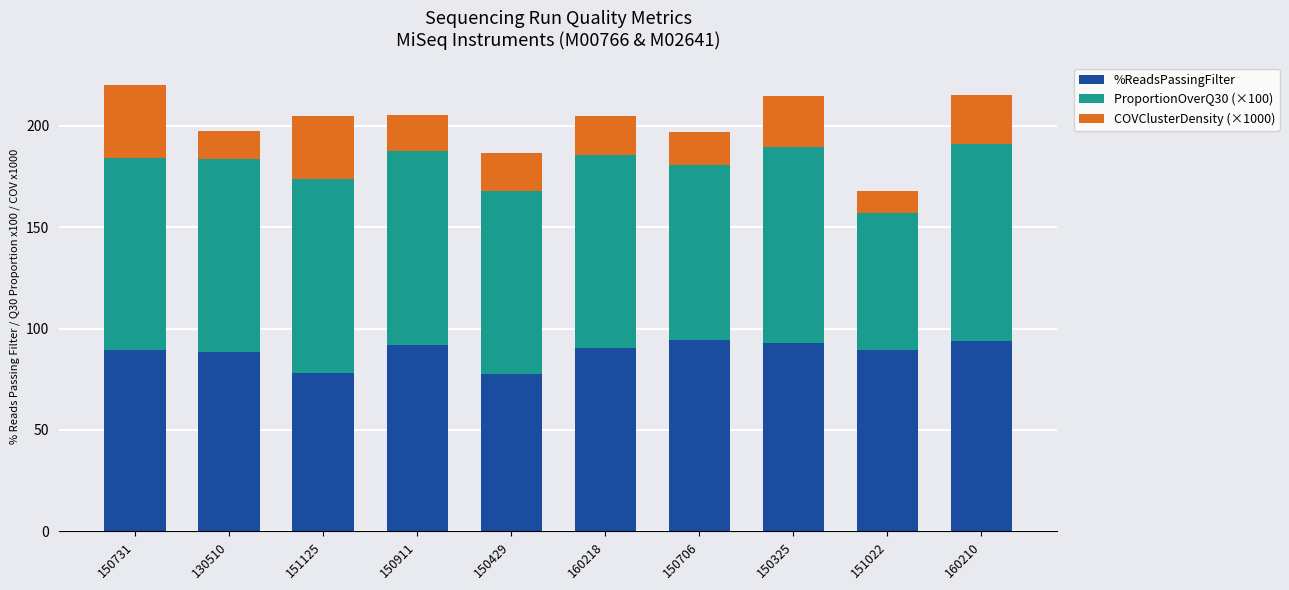

What is the sum of the %ReadsPassingFilter values at 150706 and 150911?

186.3